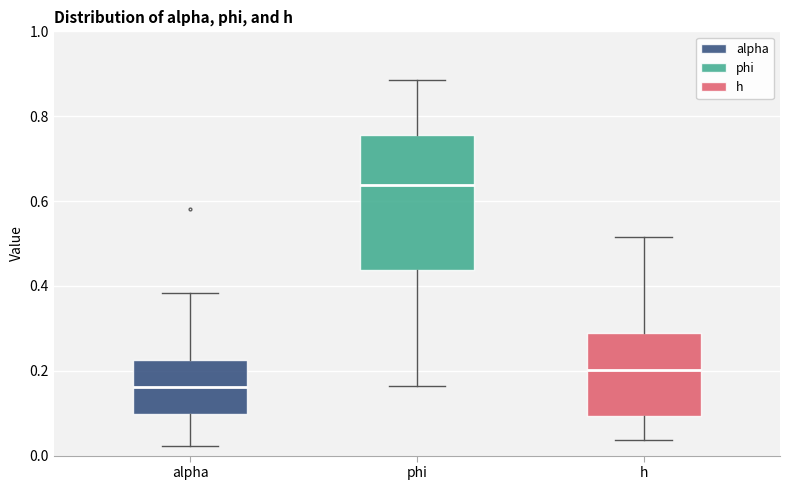

Where does the median line of the box for phi sit on the y-axis? The values are not printed on the chart, so give them approximately, as read against the axis.

0.64